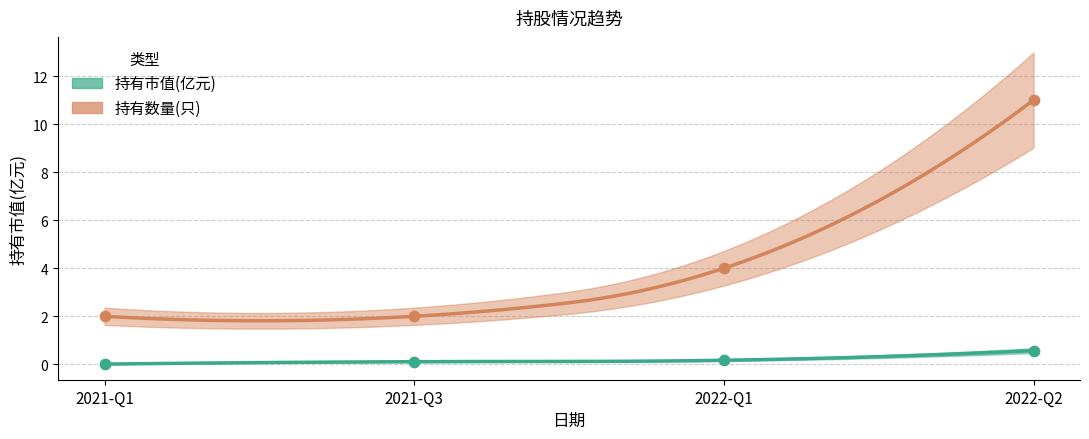

What are all the series names shown in the legend?

持有市值(亿元), 持有数量(只)